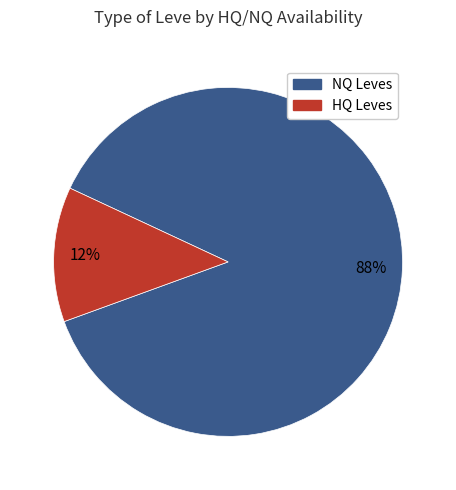

Count the number of slices in the pie.

2